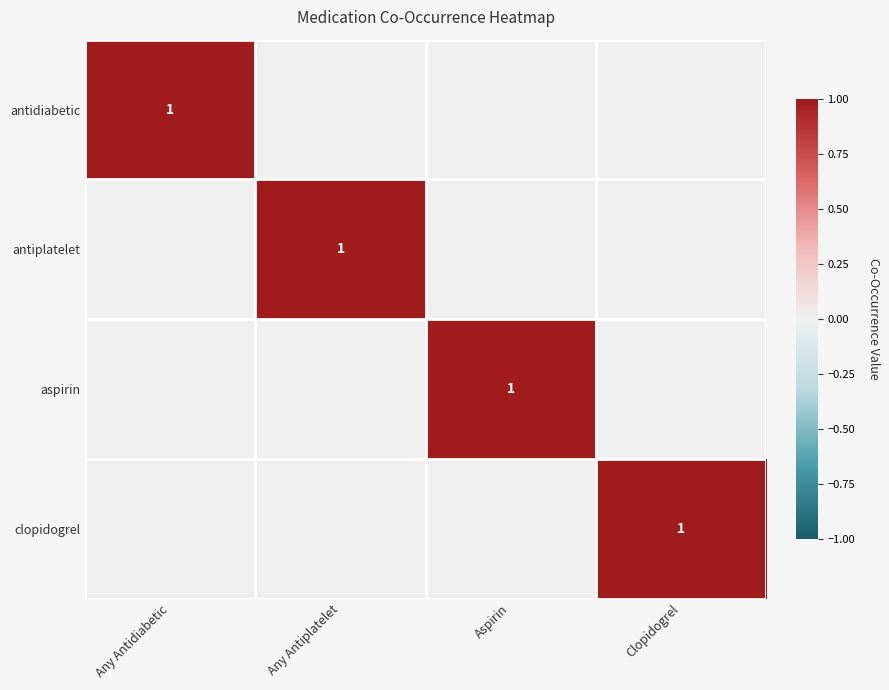

True or false: antidiabetic has a value of 2 at Any Antidiabetic.

False